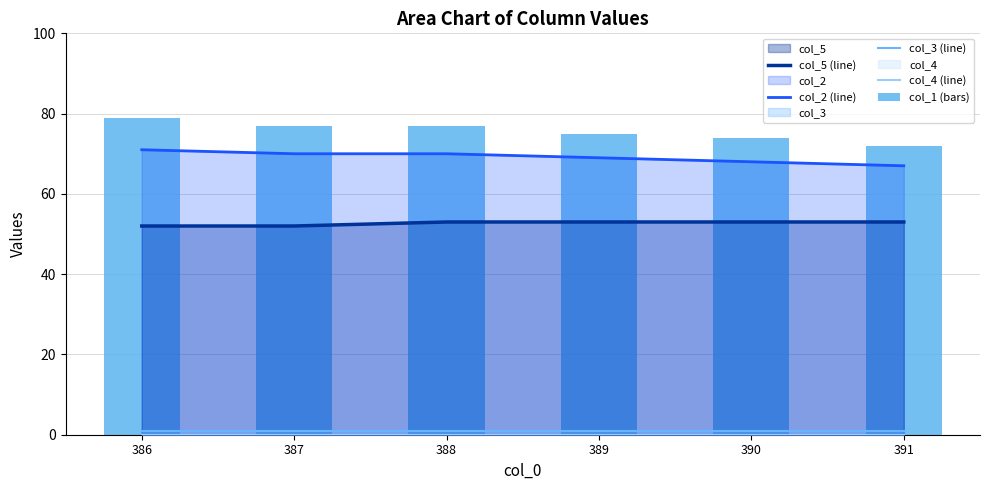

Rank the categories by col_2 (line) value from lowest to highest.

391, 390, 389, 387, 388, 386